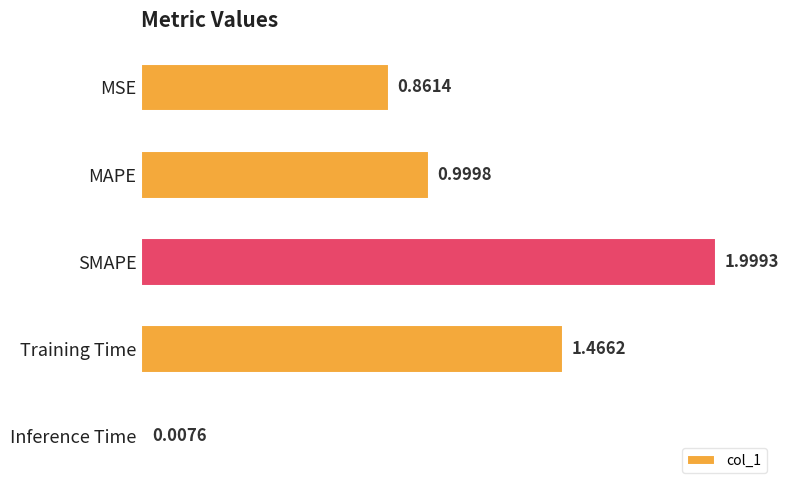

What is the sum of all values?

5.3